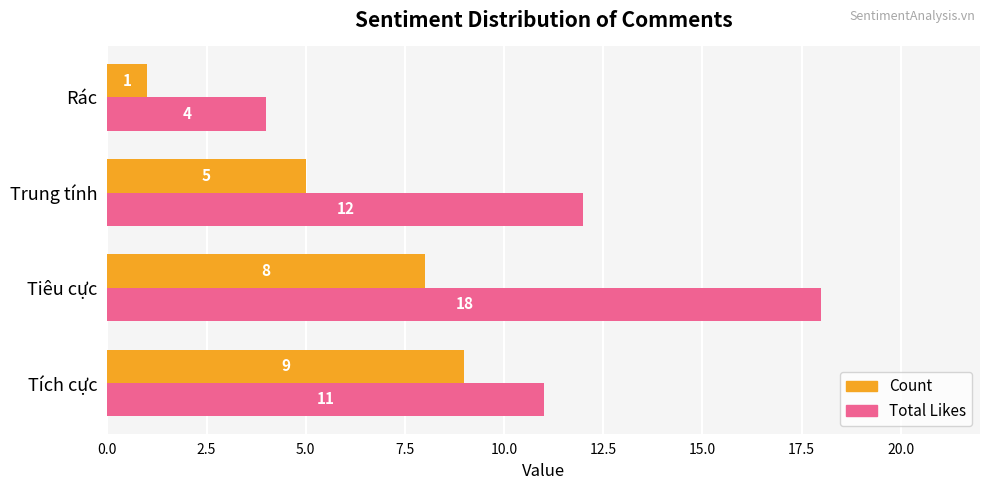

Between Tiêu cực and Rác, which series saw the biggest shift?

Total Likes